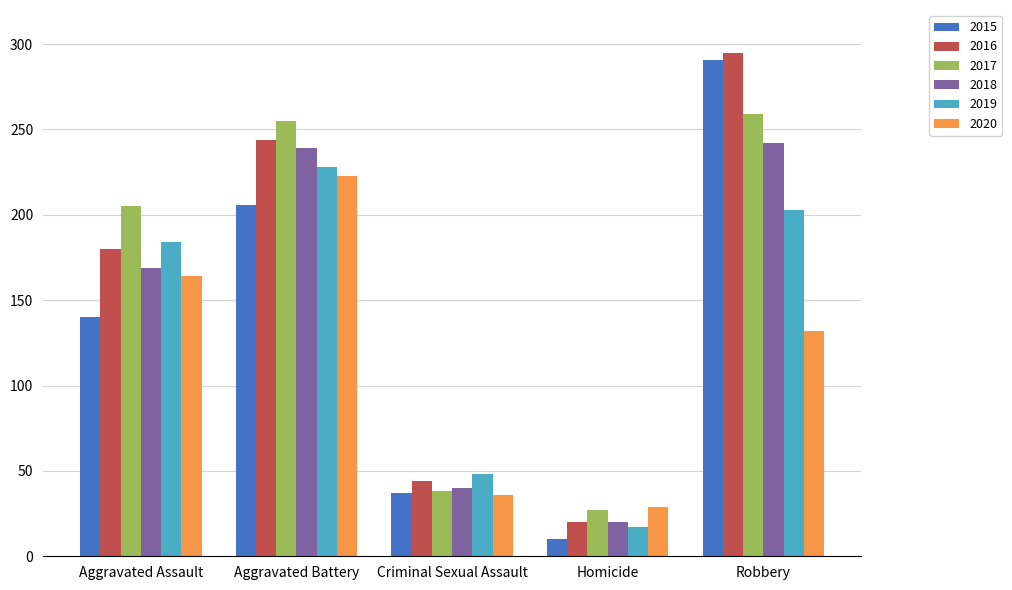

True or false: 2016 has a value of 126 at Aggravated Assault.

False